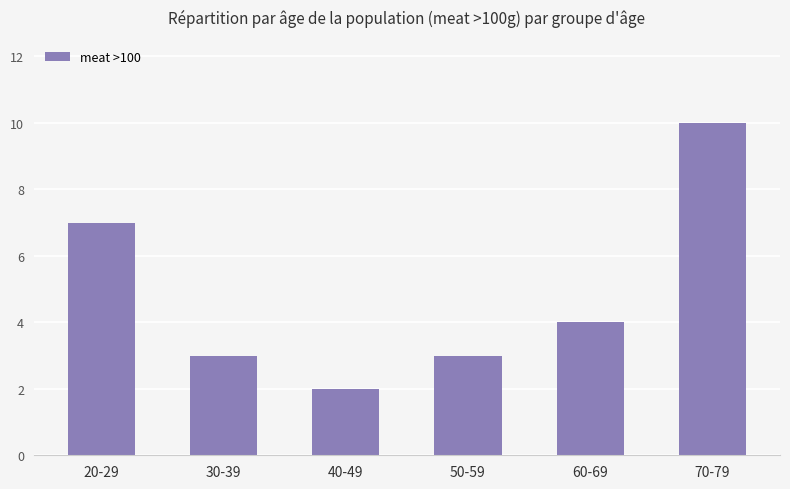

What is the change in value from 30-39 to 60-69?

+1